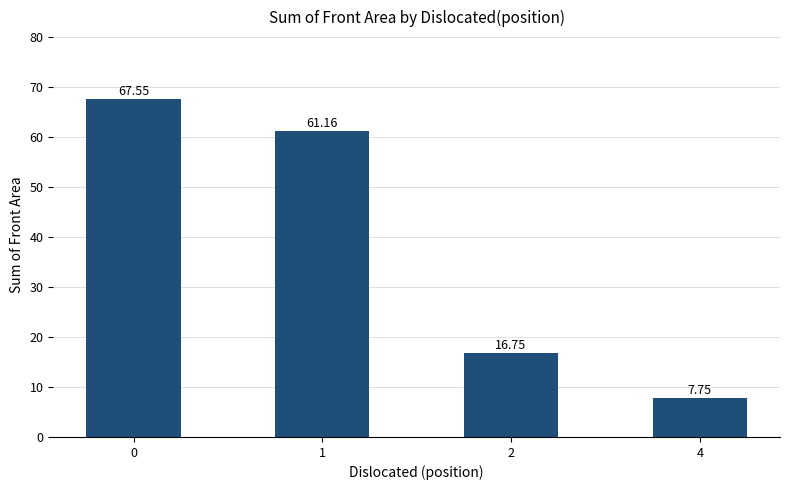

List the labels in order of value, smallest first.

4, 2, 1, 0